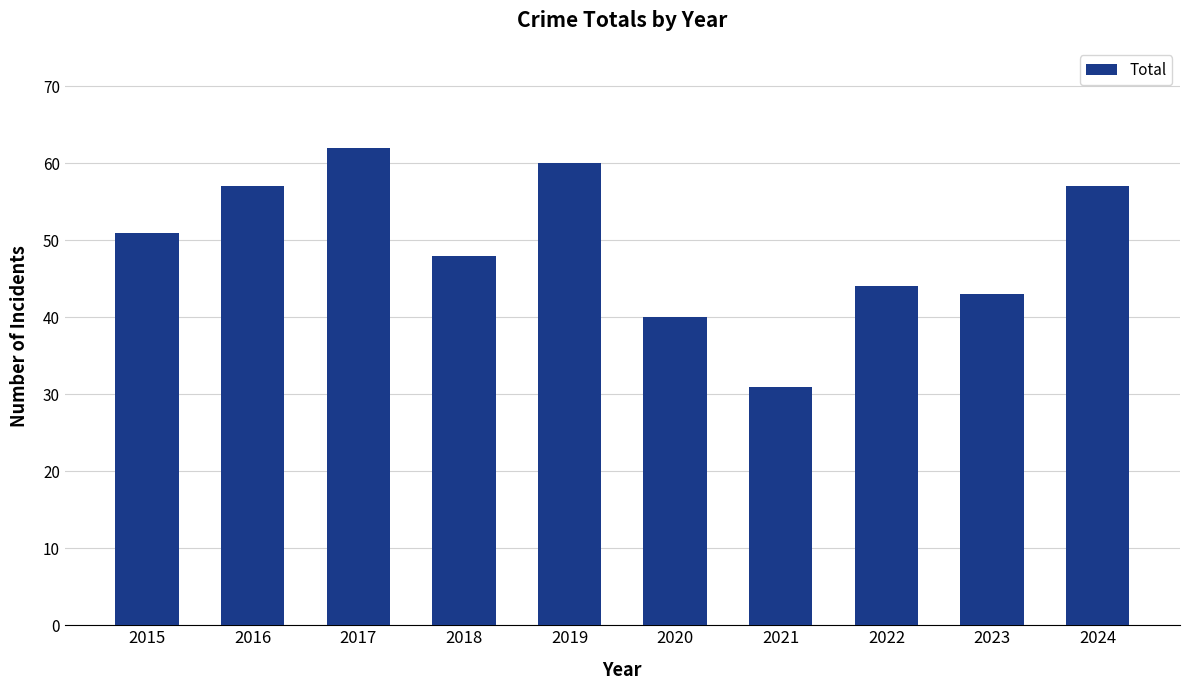

The chart shows a value of 90 at 2017. True or false?

False